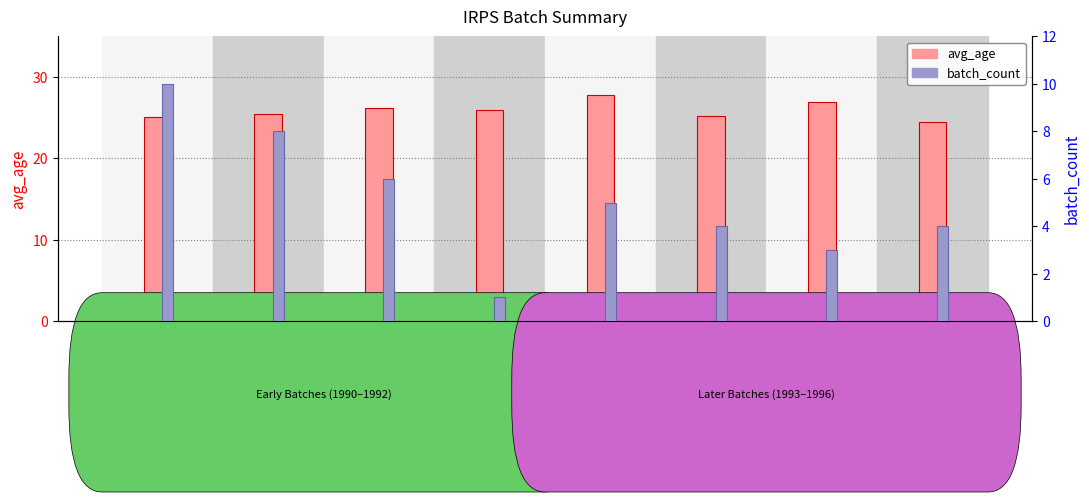

Where does the batch_count series first go above 5?

IRPS-1990